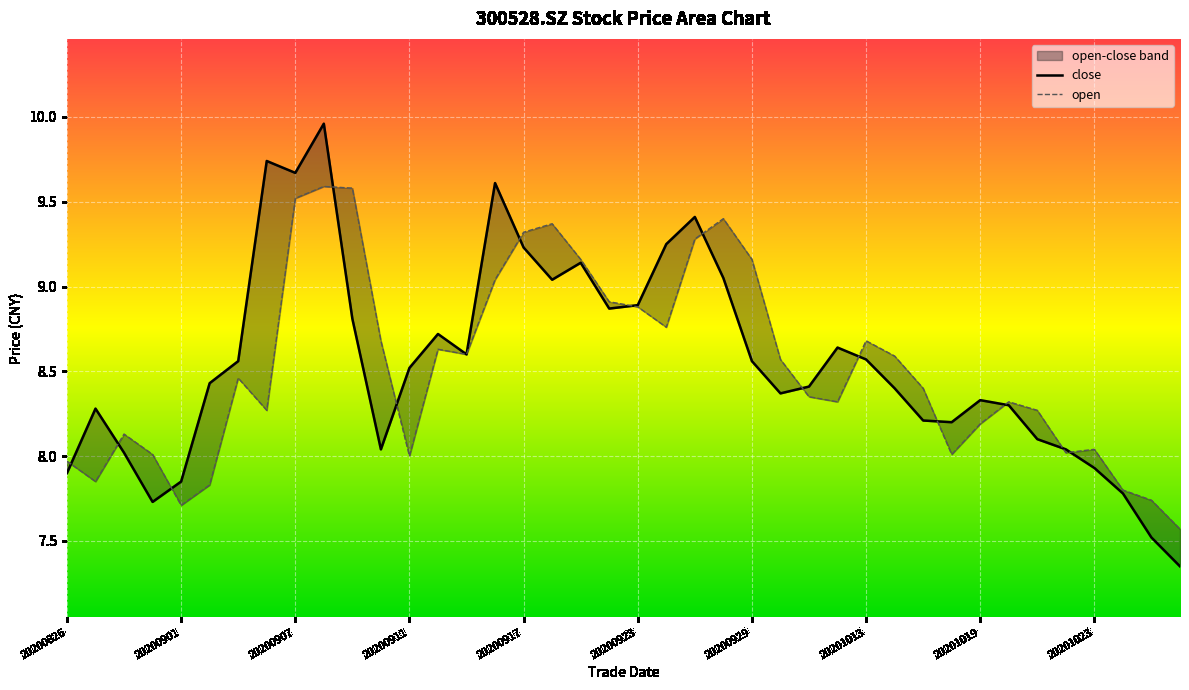

Read the open value at 20201019.

8.2